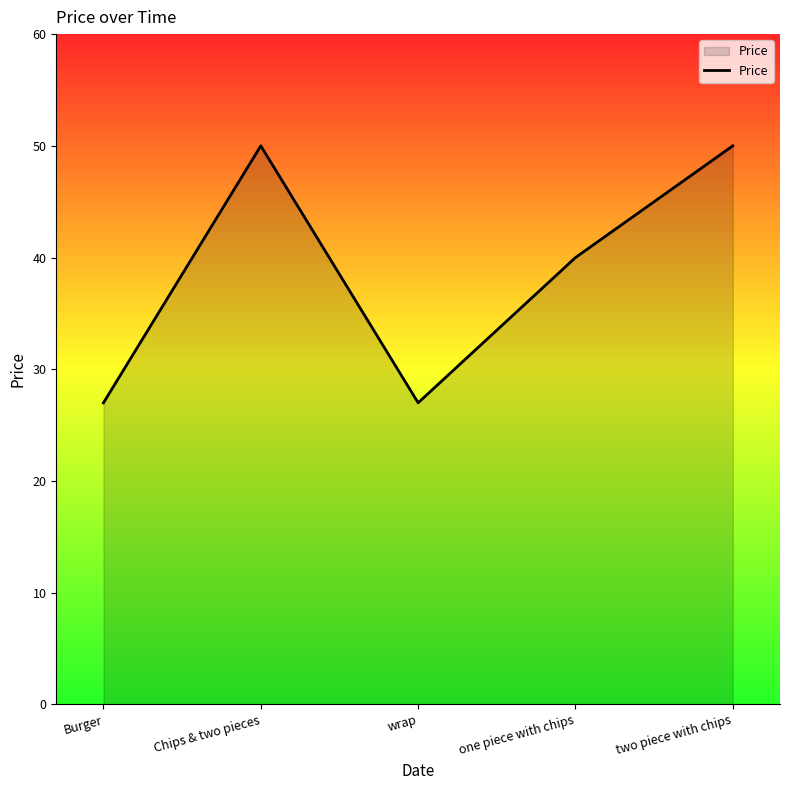

Reading right to left, transcribe all the data shown in this chart.

two piece with chips=50	one piece with chips=40	wrap=27	Chips & two pieces=50	Burger=27